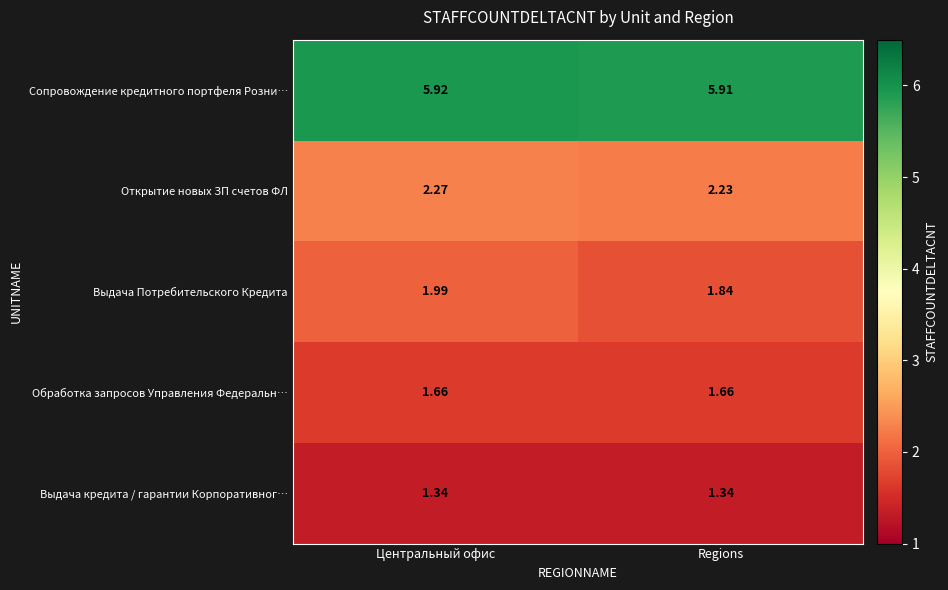

Rank the categories by Открытие новых ЗП счетов ФЛ value from lowest to highest.

Regions, Центральный офис